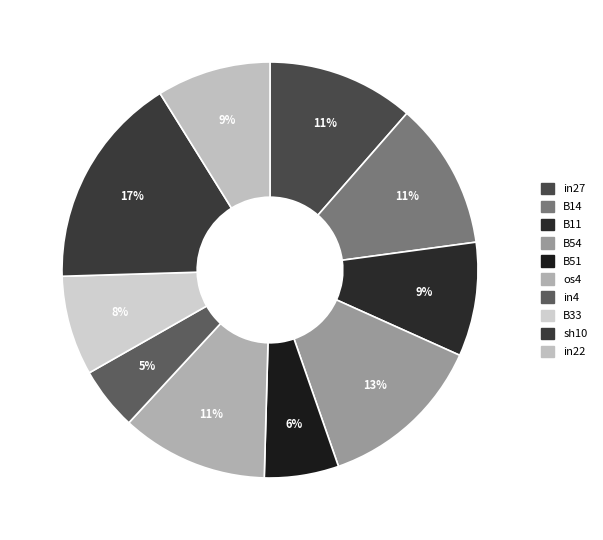

The B11 slice represents 1% of the pie. True or false?

False